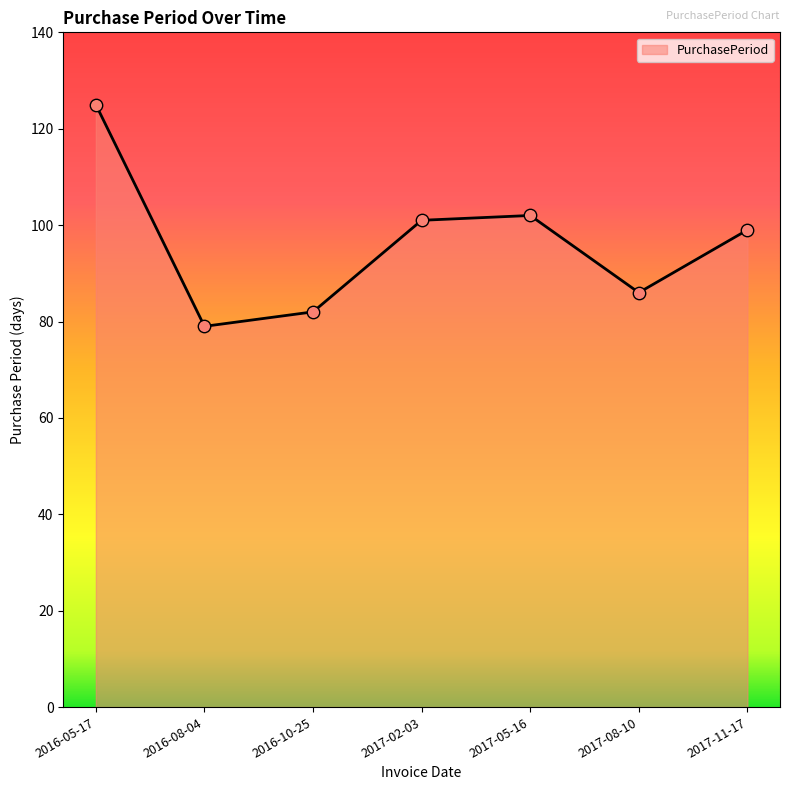

Between 2017-08-10 and 2017-11-17, which is larger?

2017-11-17